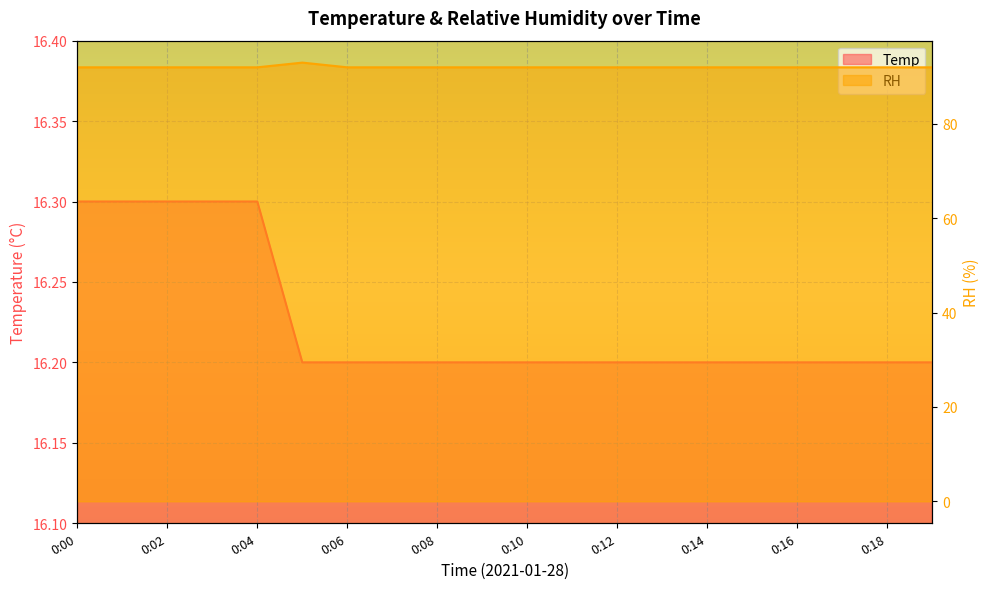

Which category has the lowest value in the Temp series?

0:05